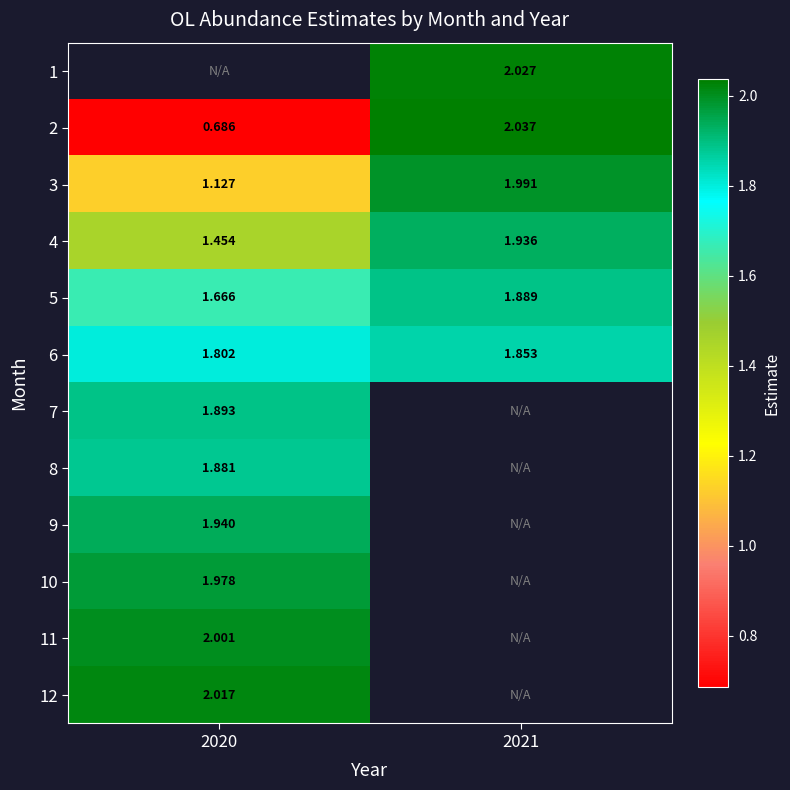

Is it true that 1 equals 2.0 at 2021?

True